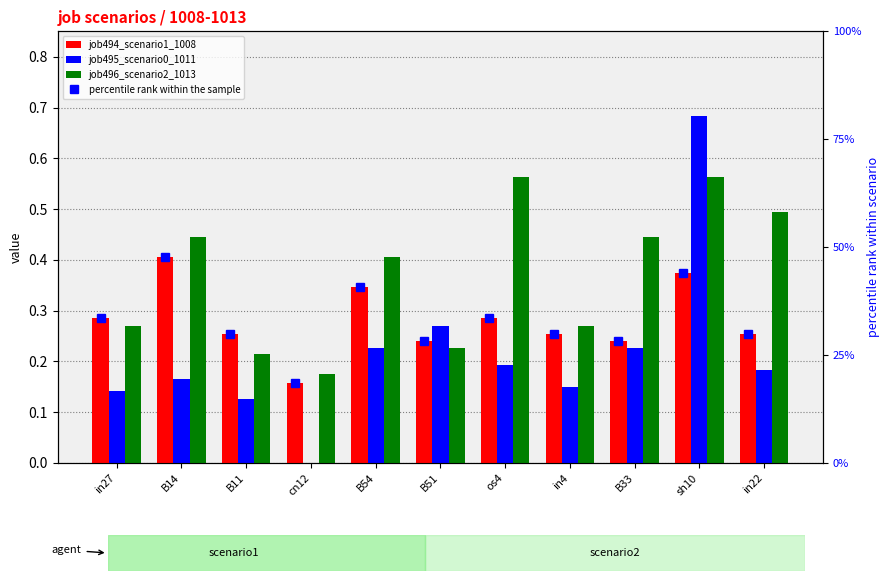

What are all the series names shown in the legend?

job494_scenario1_1008, job495_scenario0_1011, job496_scenario2_1013